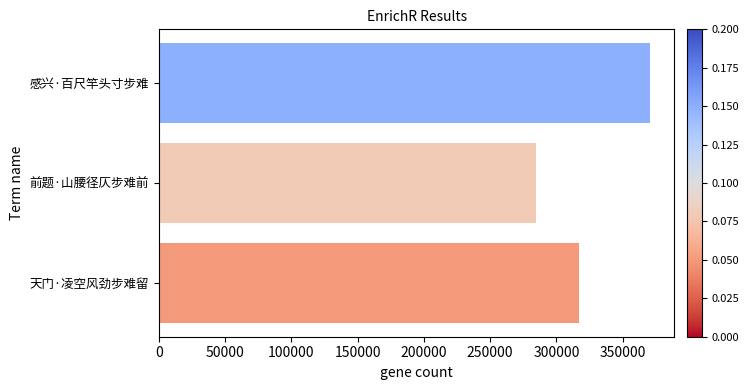

Rank the categories by value from lowest to highest.

前题·山腰径仄步难前, 天门·凌空风劲步难留, 感兴·百尺竿头寸步难